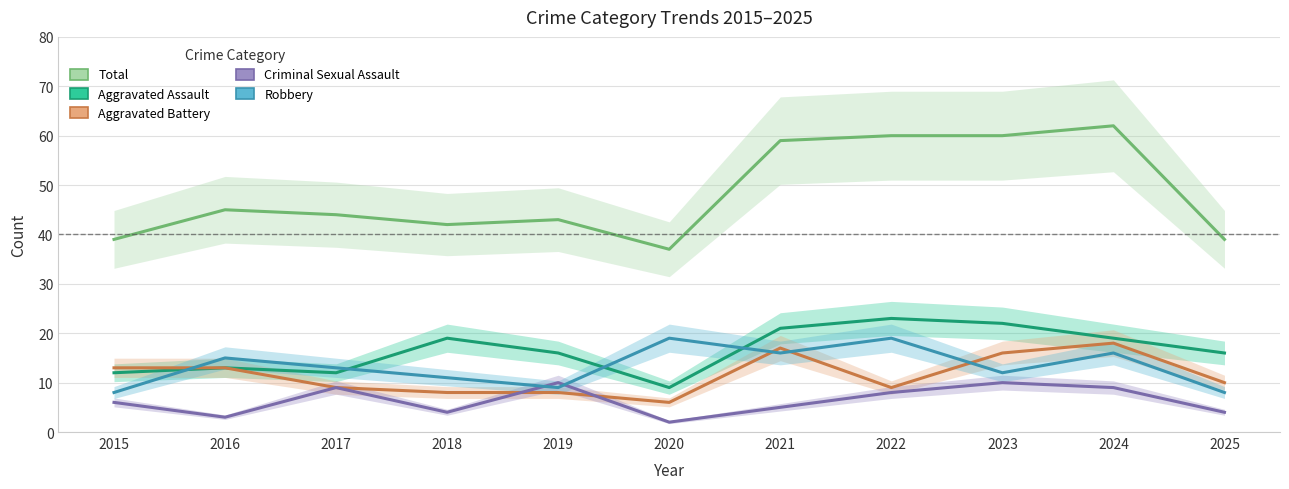

Is it true that Aggravated Battery equals 22 at 2015?

False